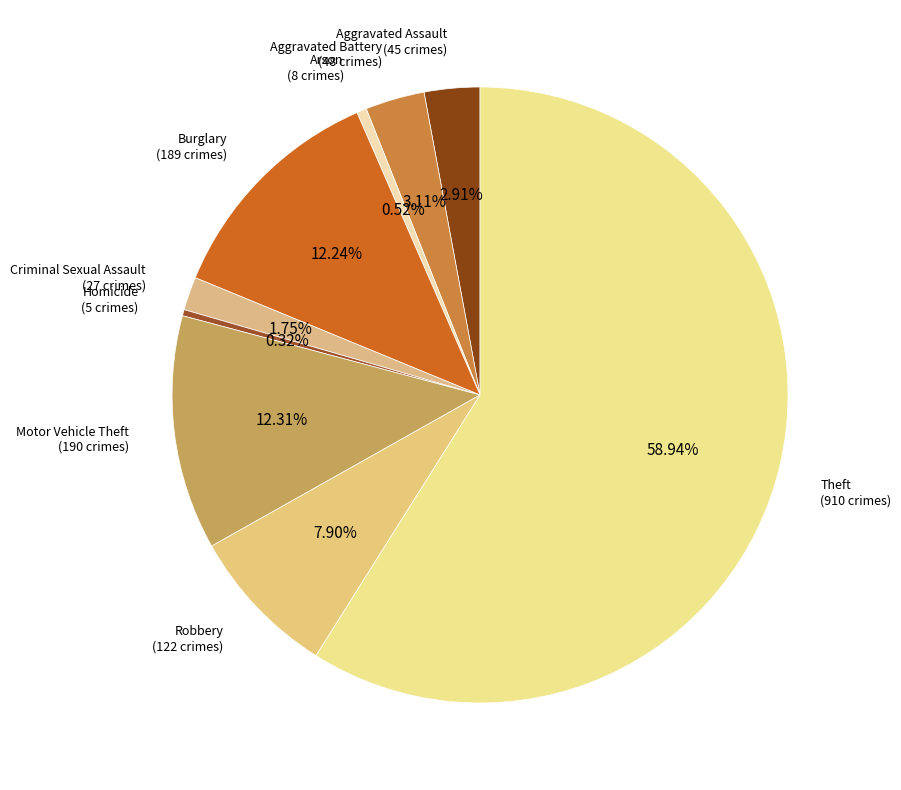

What is the smallest slice in the pie chart?

Homicide